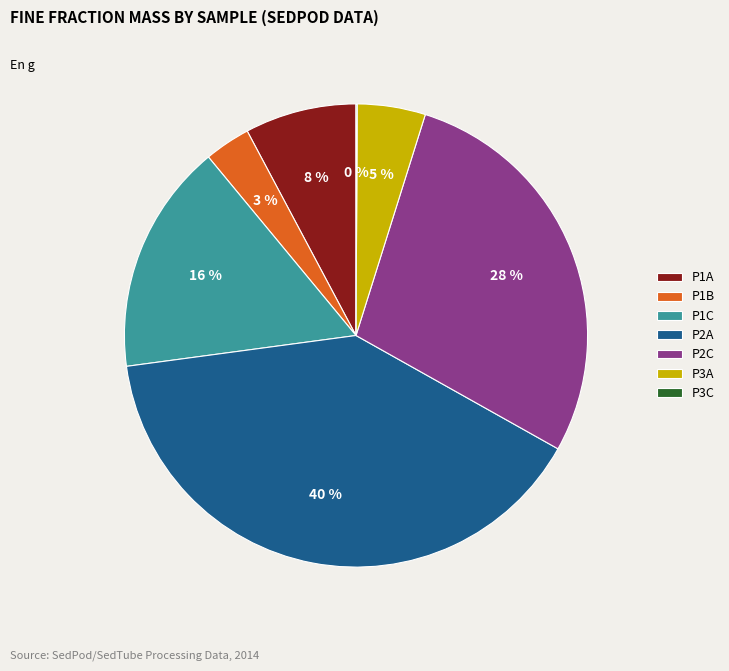

To the nearest percent, what is the difference between the largest and smallest slice percentages?

40%